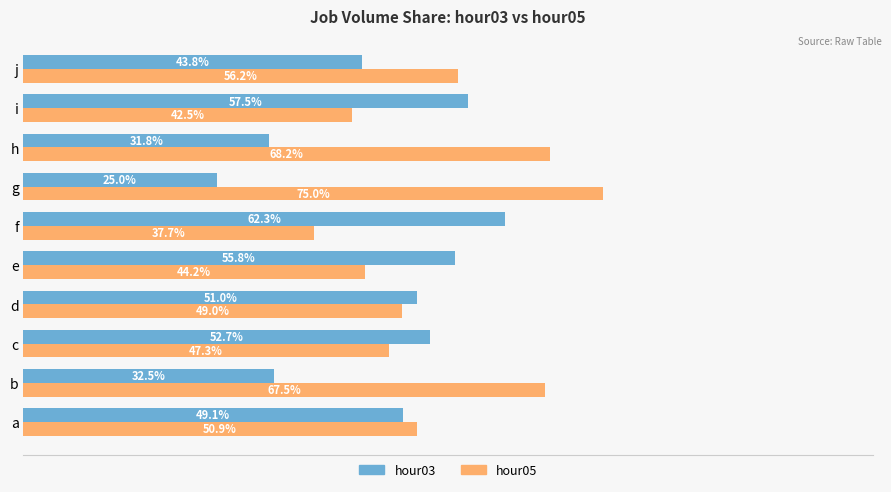

Where is hour03 nearest to the value 43?

j